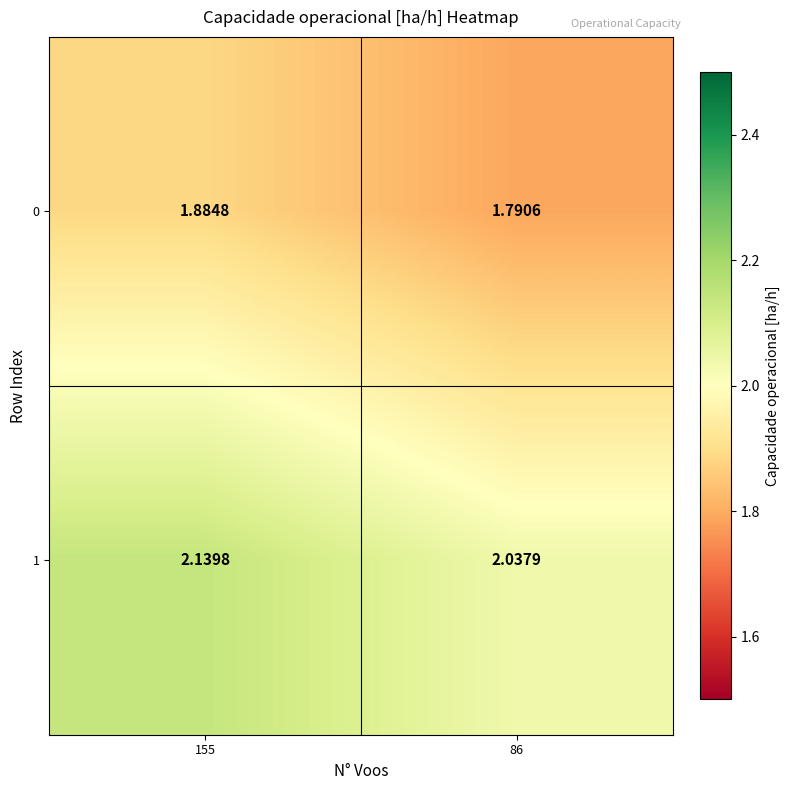

Is the value of 0 at 86 greater than the value of 1 at 86?

No